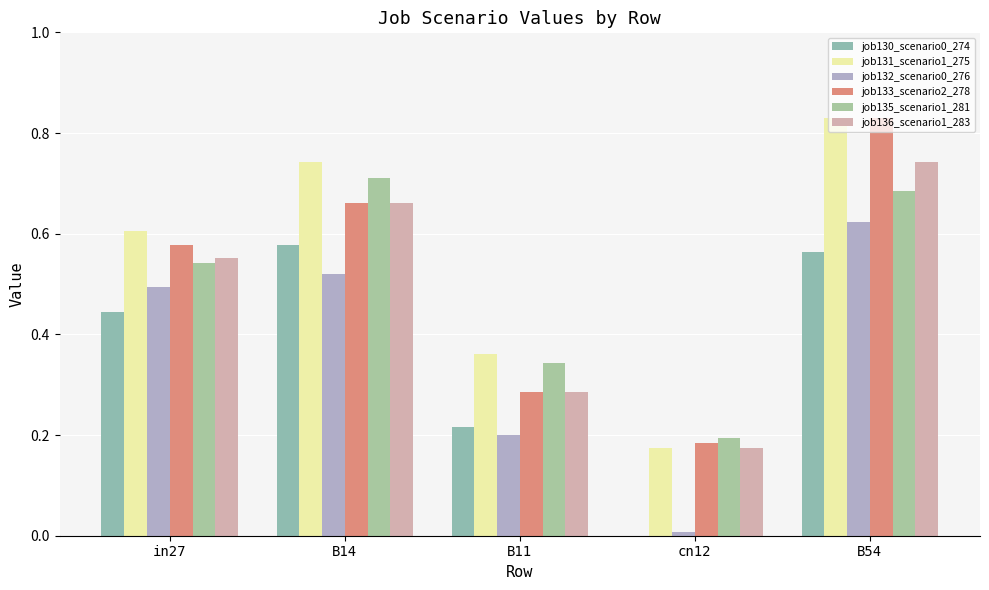

Which series has the largest total across all categories?

job131_scenario1_275